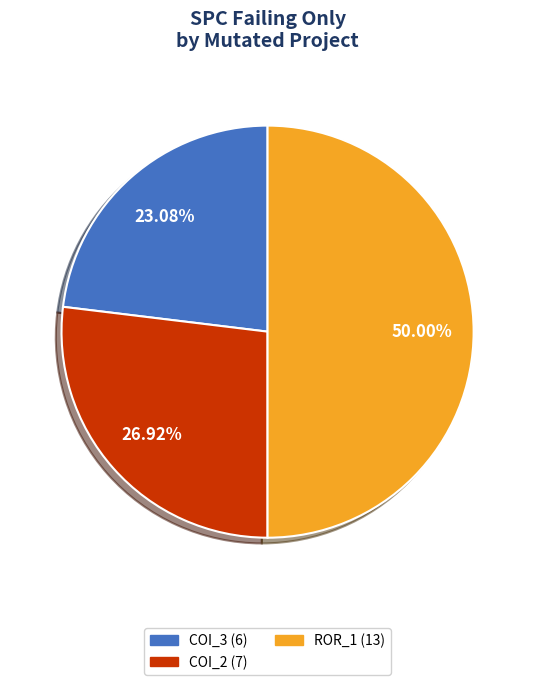

To the nearest percent, what is the average slice percentage?

33%